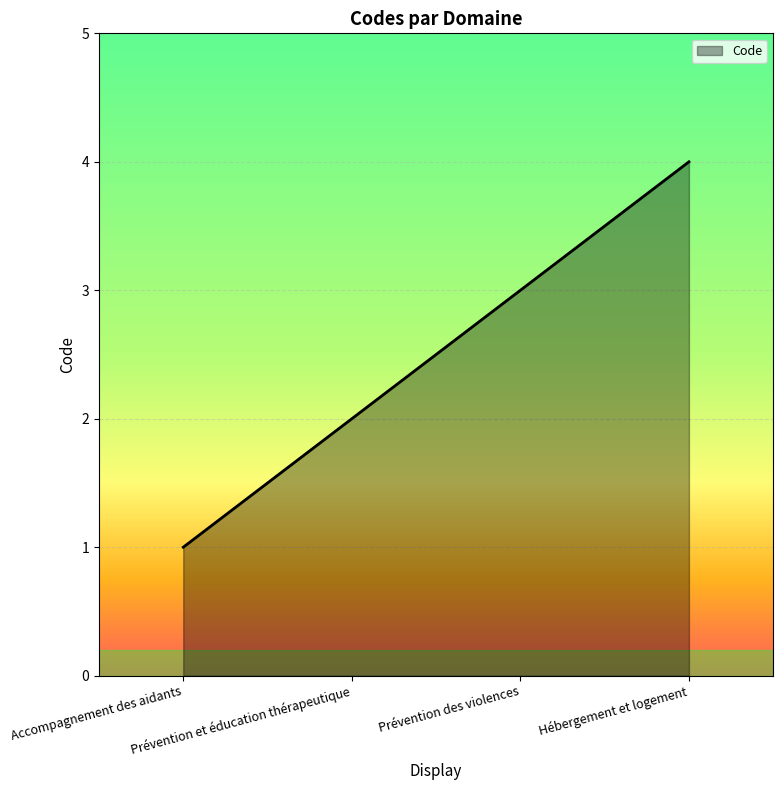

What position from the left is Hébergement et logement?

4